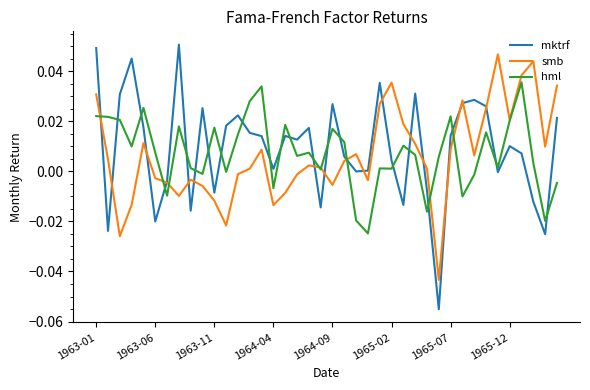

Which series has the largest range (max minus min)?

mktrf